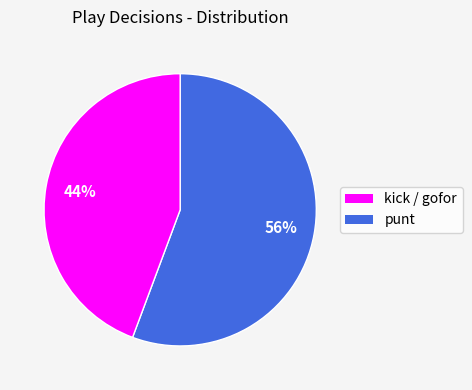

Is there a majority slice in this chart?

Yes